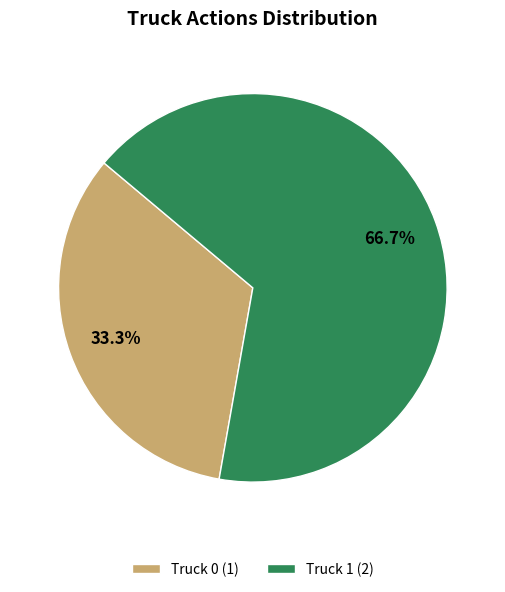

To the nearest percent, what is the difference between the largest and smallest slice percentages?

33%